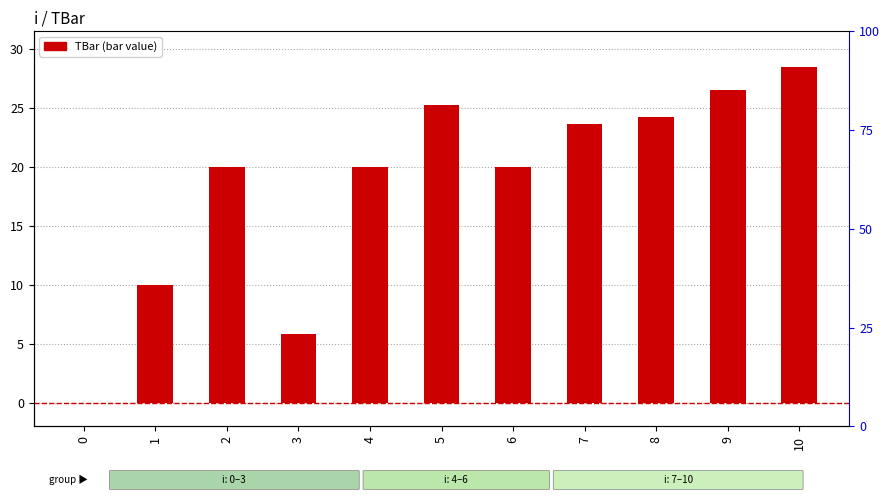

How many categories are shown in the chart?

11